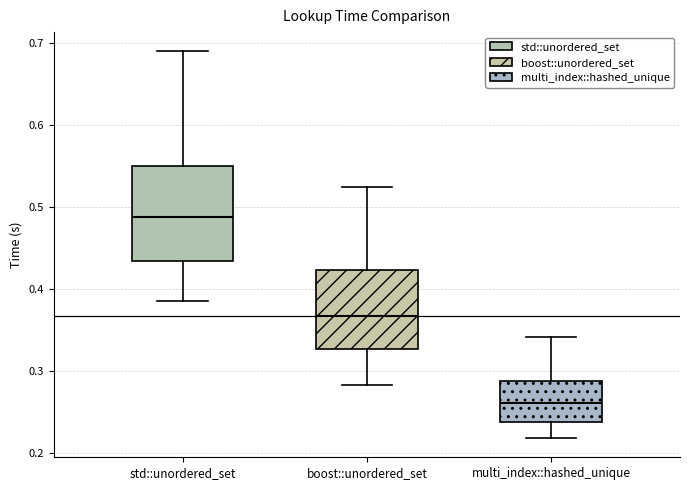

Reading left to right, transcribe this box plot: for each box, give where its median line is, the range the box spans, and where its two whiskers end, as read against the y-axis. The values are not printed on the chart, so give them approximately, as read against the axis.

std::unordered_set: median 0.49, box 0.43 to 0.55, whiskers 0.39 to 0.69
boost::unordered_set: median 0.37, box 0.33 to 0.42, whiskers 0.28 to 0.52
multi_index::hashed_unique: median 0.26, box 0.24 to 0.29, whiskers 0.22 to 0.34